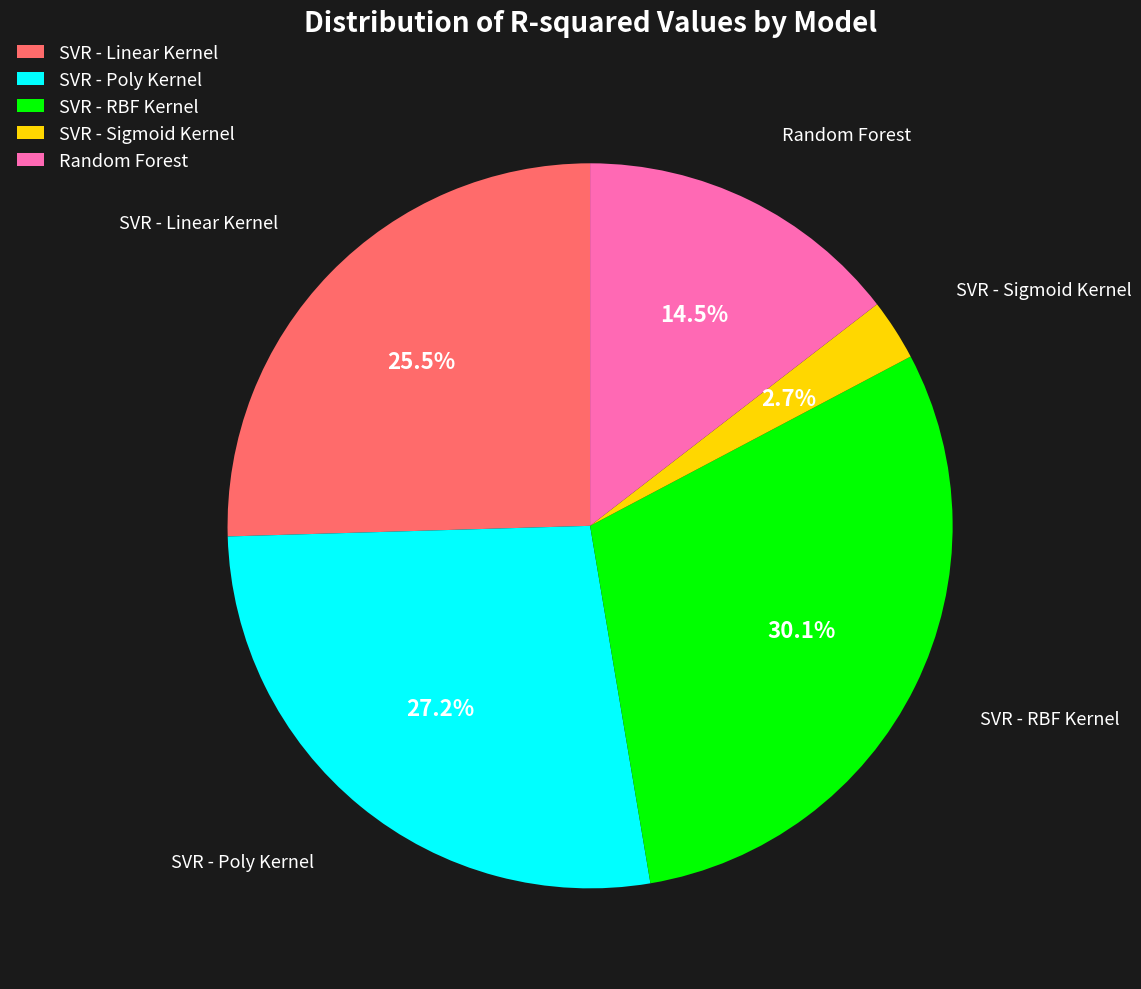

Which has a higher value, SVR - Sigmoid Kernel or SVR - Poly Kernel?

SVR - Poly Kernel